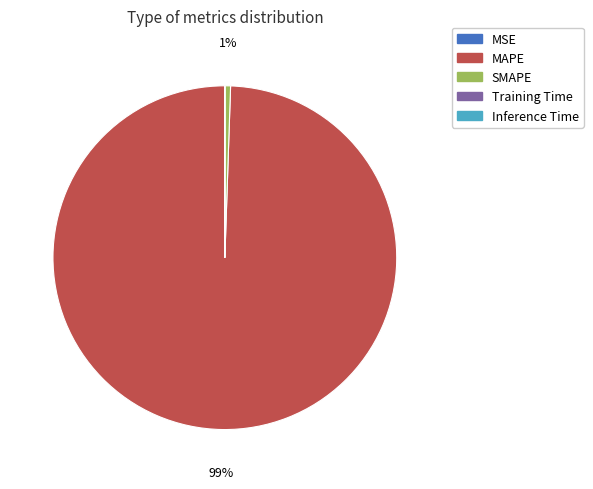

True or false: SMAPE accounts for 13% of the total.

False